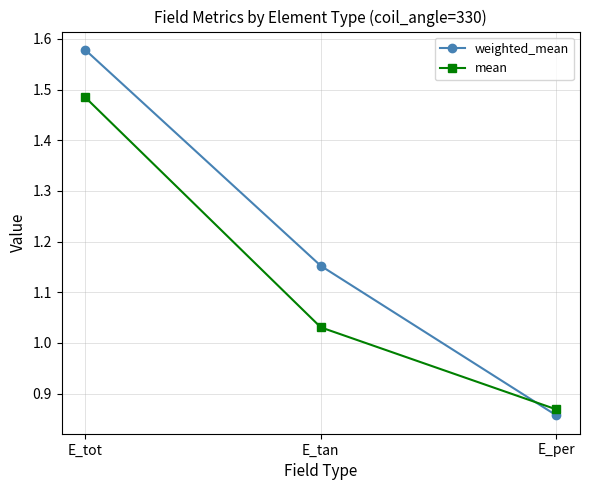

Is it true that mean equals 2.1 at E_tot?

False